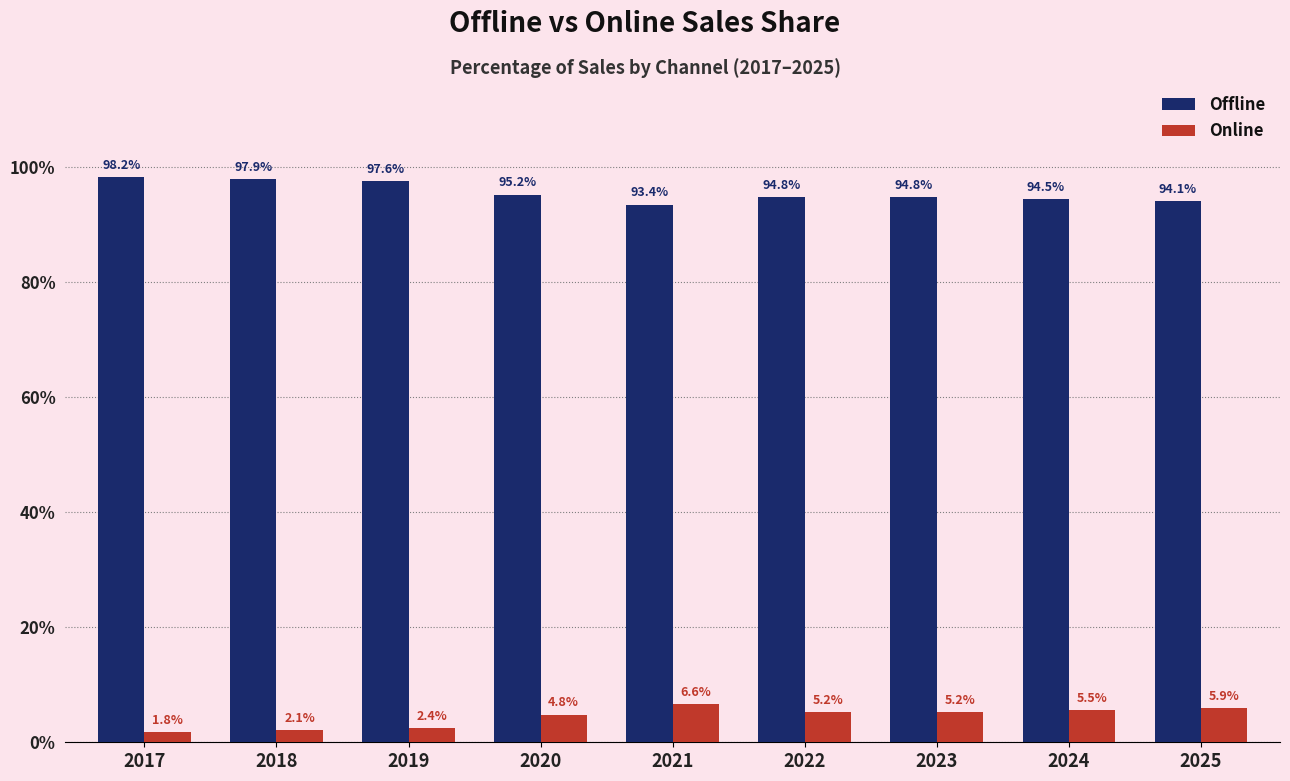

List the series in order of their overall mean, lowest first.

Online, Offline